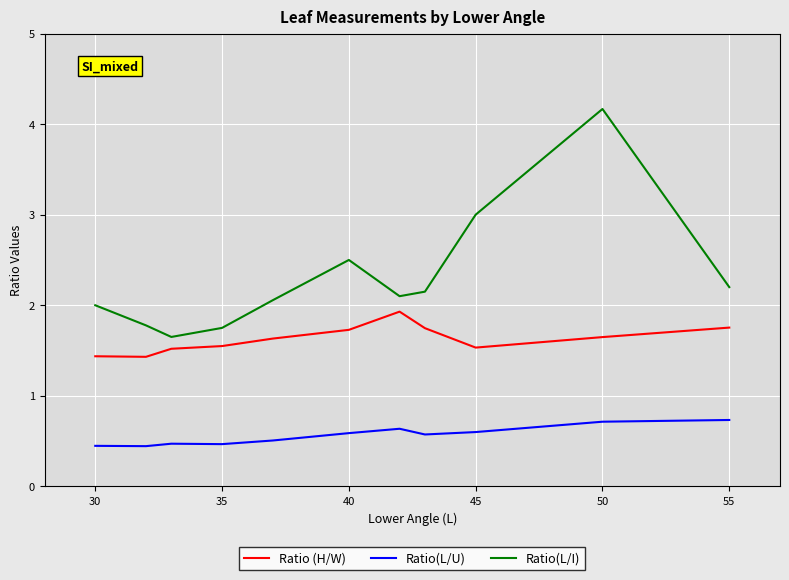

What is the average value of the Ratio (H/W) series?

1.6